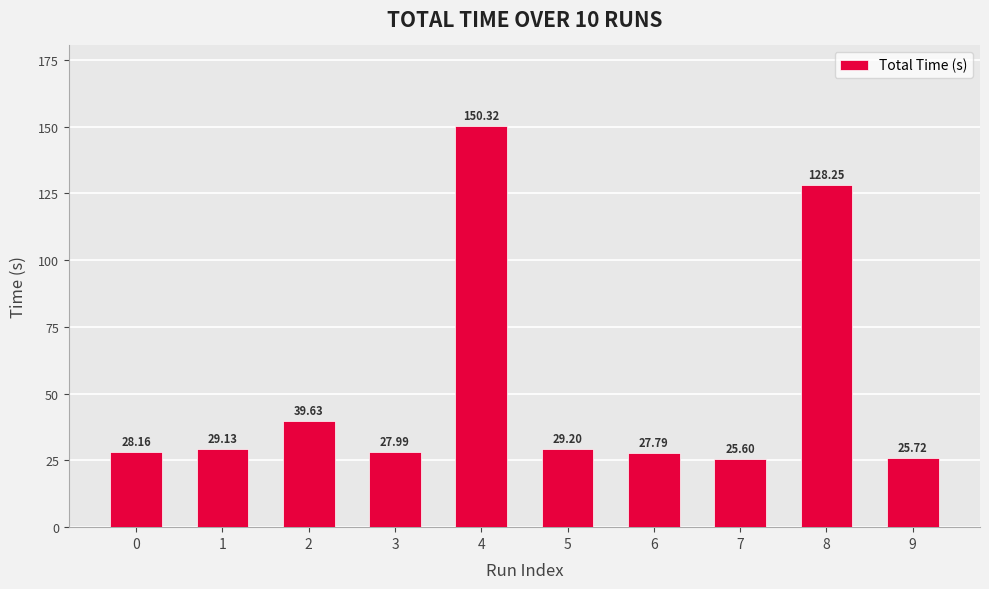

List the labels in order of value, largest first.

4, 8, 2, 5, 1, 0, 3, 6, 9, 7